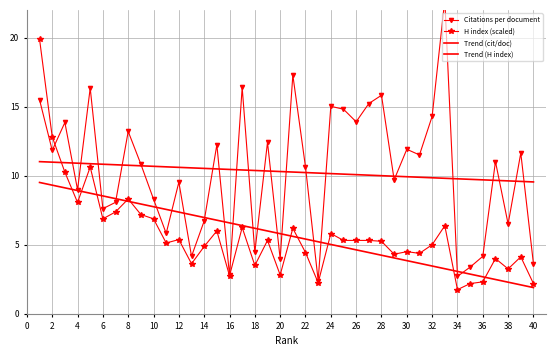

At how many categories does at least one series exceed 18?

2